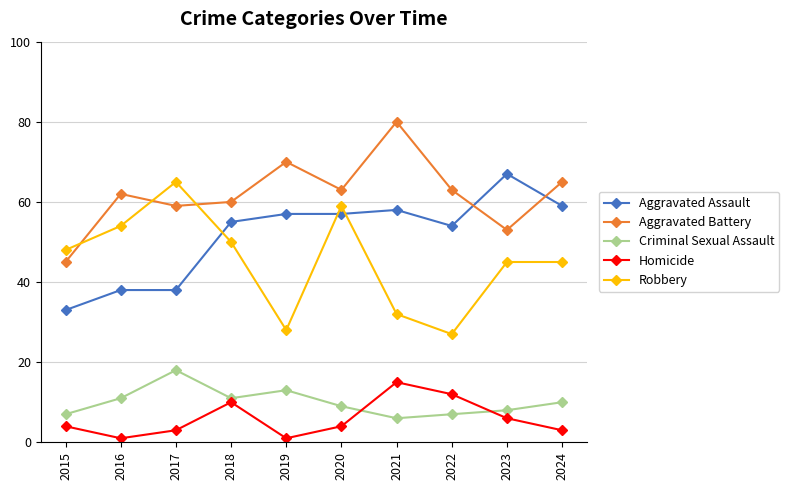

Does the chart display data point markers on the line(s)?

Yes